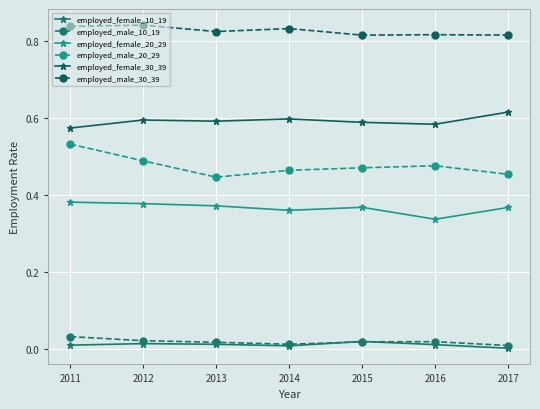

True or false: employed_male_10_19 and employed_female_20_29 intersect in this chart.

False